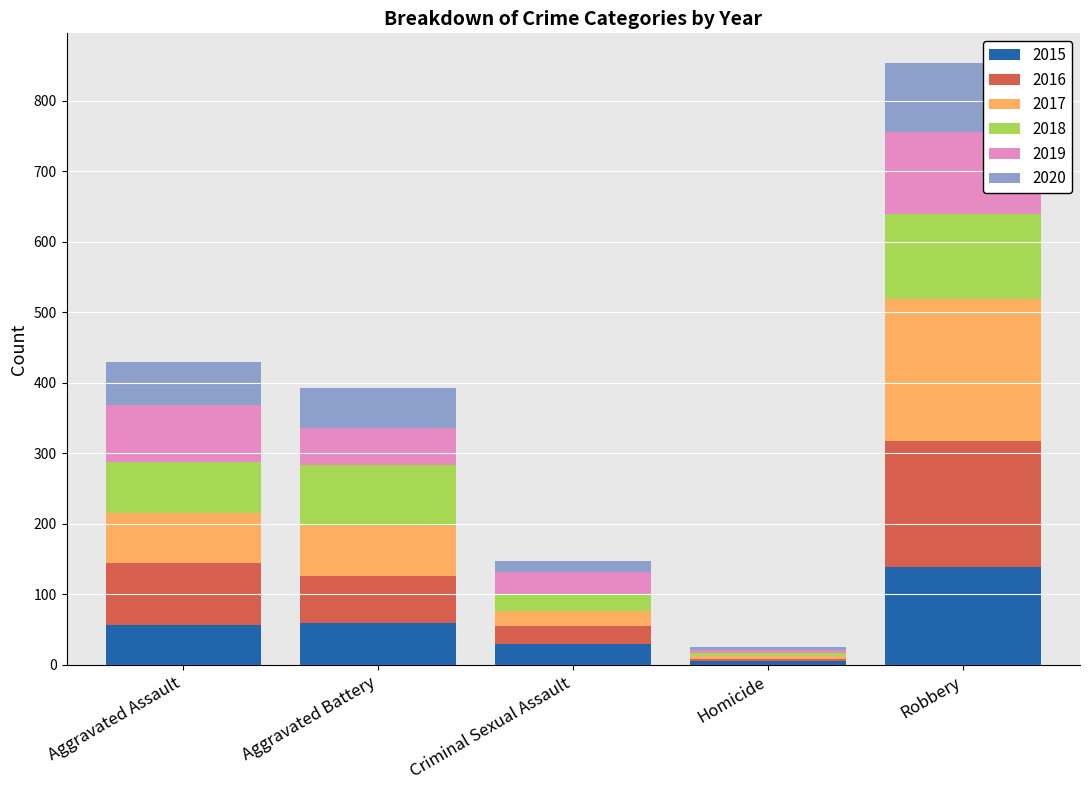

True or false: 2015 has a value of 139 at Robbery.

True